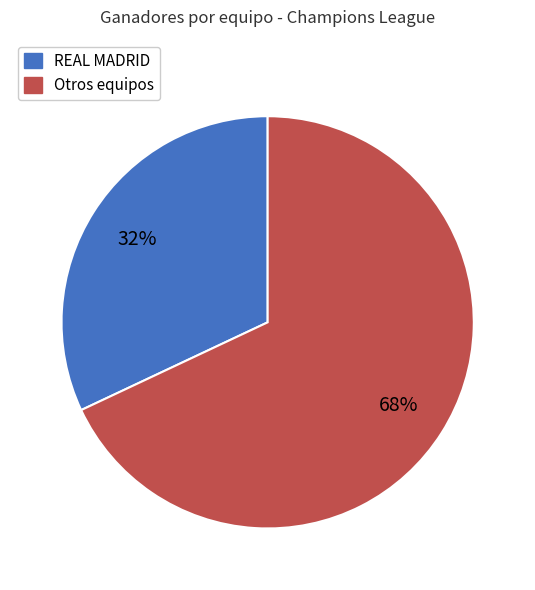

Does any single category account for the majority?

Yes